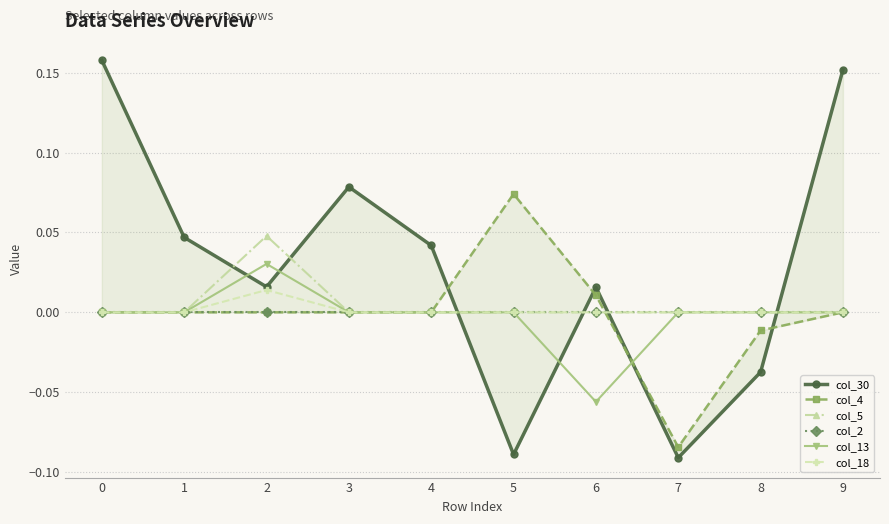

The col_4 series shows -0.1 at 1. True or false?

False